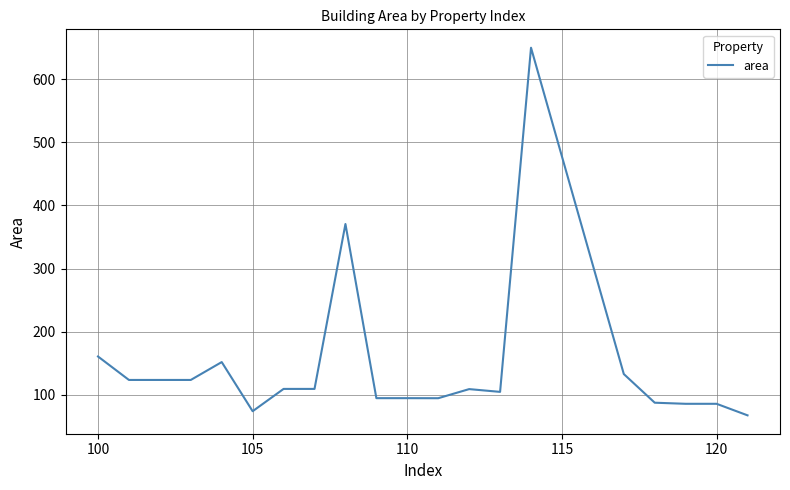

What is the difference between the maximum and minimum values?

583.1